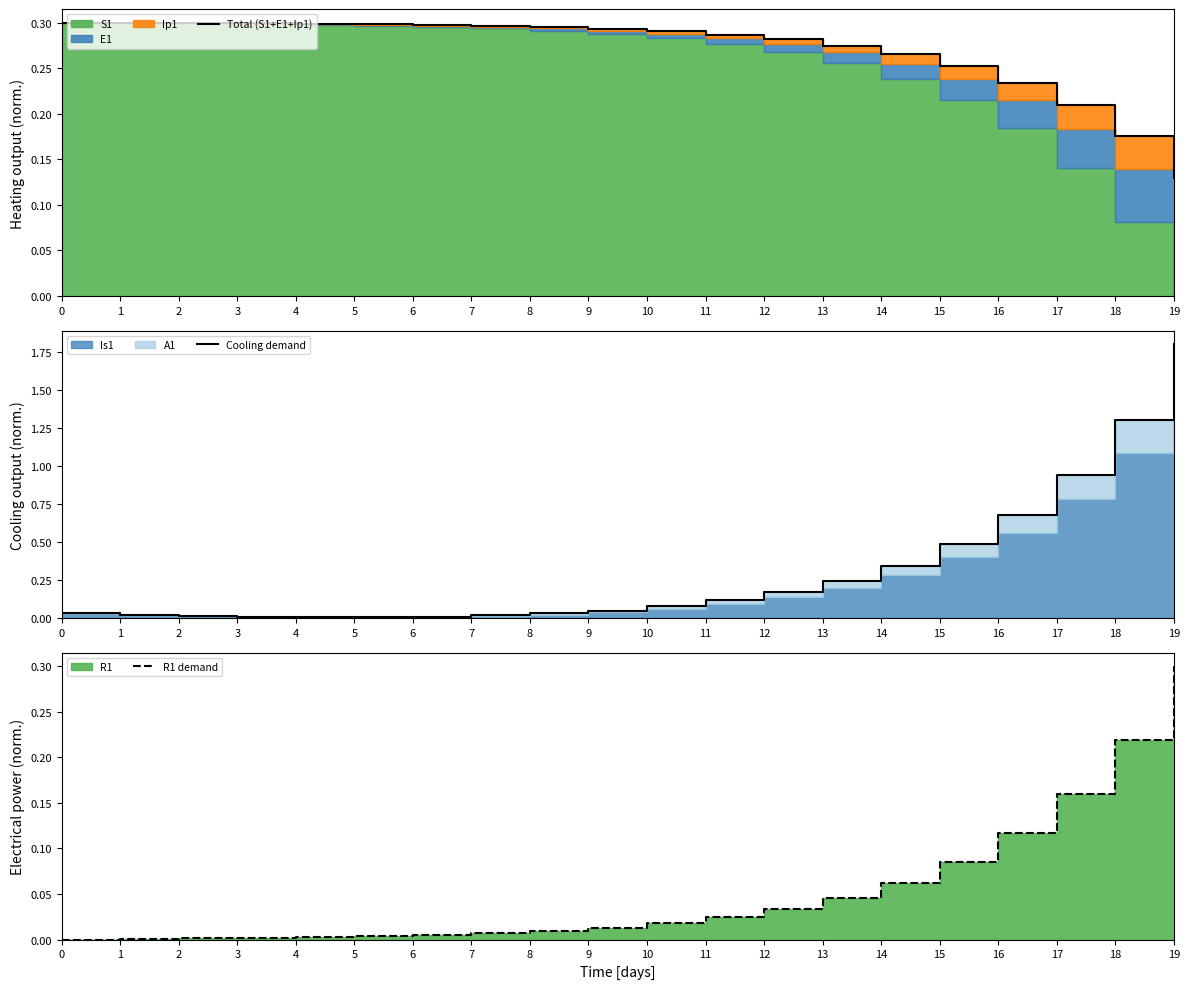

Reading left to right, extract all data points from this chart.

Total (S1+E1+Ip1): 0.3	0.3	0.3	0.3	0.3	0.3	0.3	0.3	0.3	0.3	0.3	0.3	0.3	0.3	0.3	0.3	0.2	0.2	0.2	0.1
Cooling demand: 0.0	0.0	0.0	0.0	0.0	0.0	0.0	0.0	0.0	0.0	0.1	0.1	0.2	0.2	0.3	0.5	0.7	0.9	1.3	1.8
R1 demand: 0.0	0.0	0.0	0.0	0.0	0.0	0.0	0.0	0.0	0.0	0.0	0.0	0.0	0.0	0.1	0.1	0.1	0.2	0.2	0.3